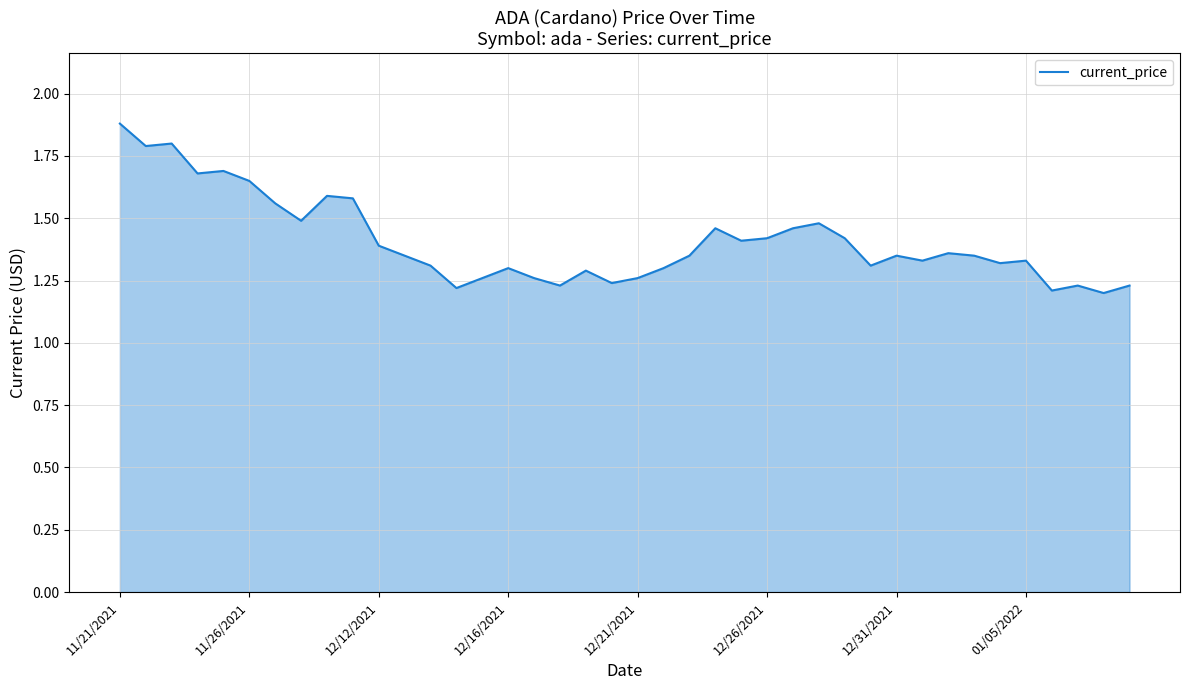

What is the maximum value shown in the chart?

1.9